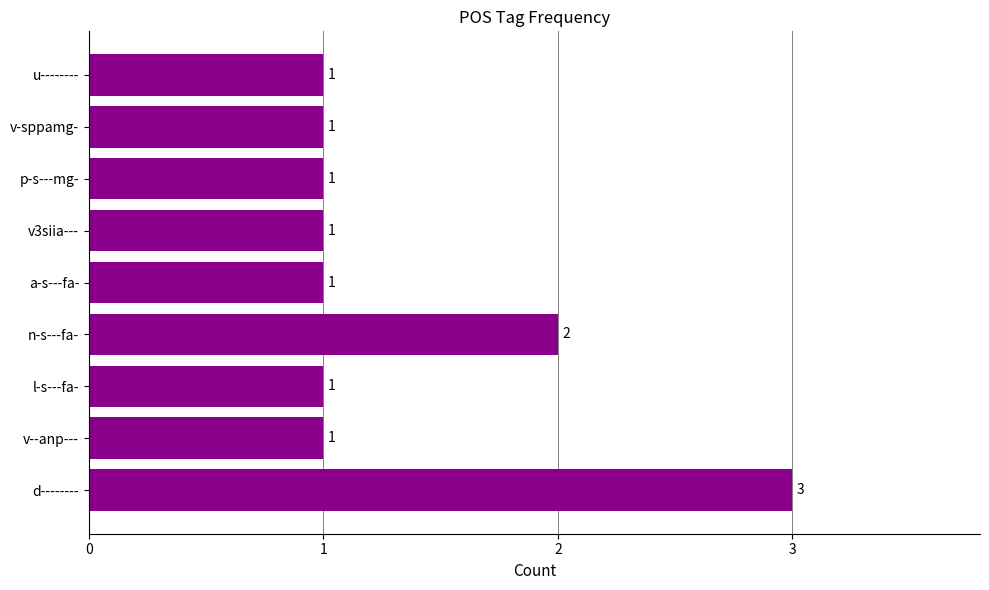

Count the values in the range 1 to 2.

8